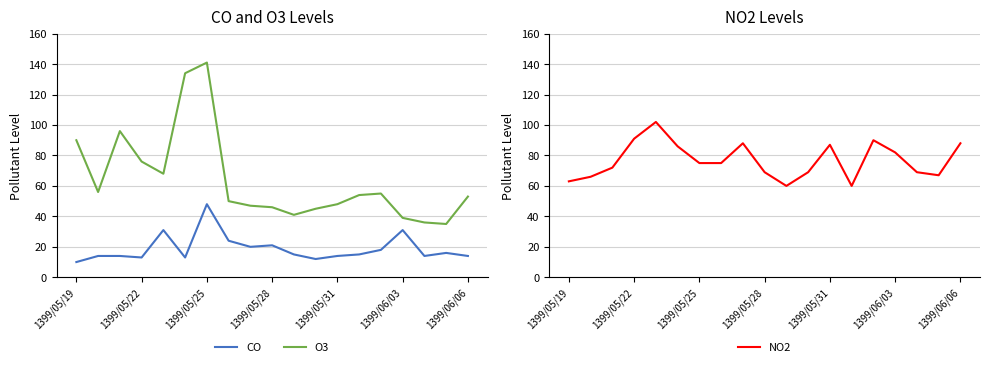

How many interior local valleys does the NO2 series have?

3